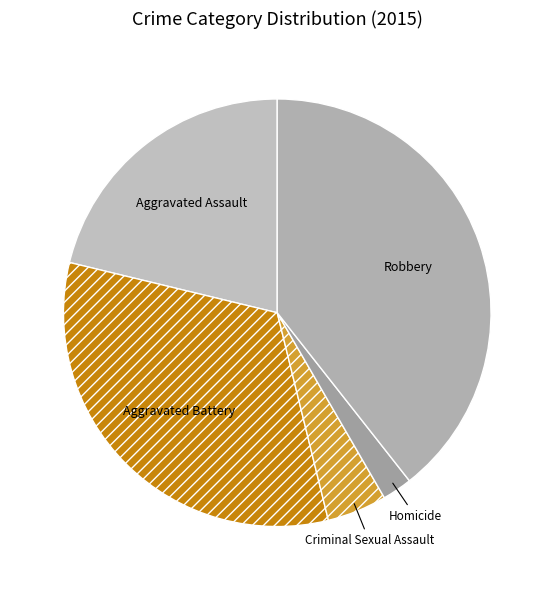

Does any single category account for the majority?

No